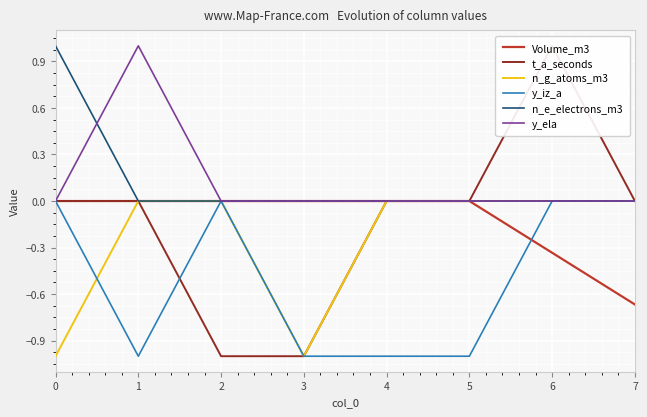

Is it true that n_e_electrons_m3 equals 0.0 at 2?

True